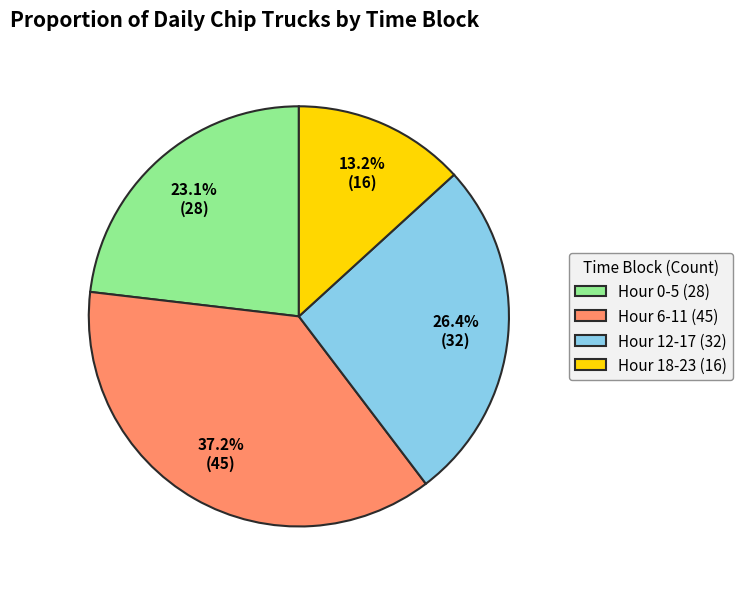

What percentage is the Hour 12-17 slice, to the nearest percent?

26%